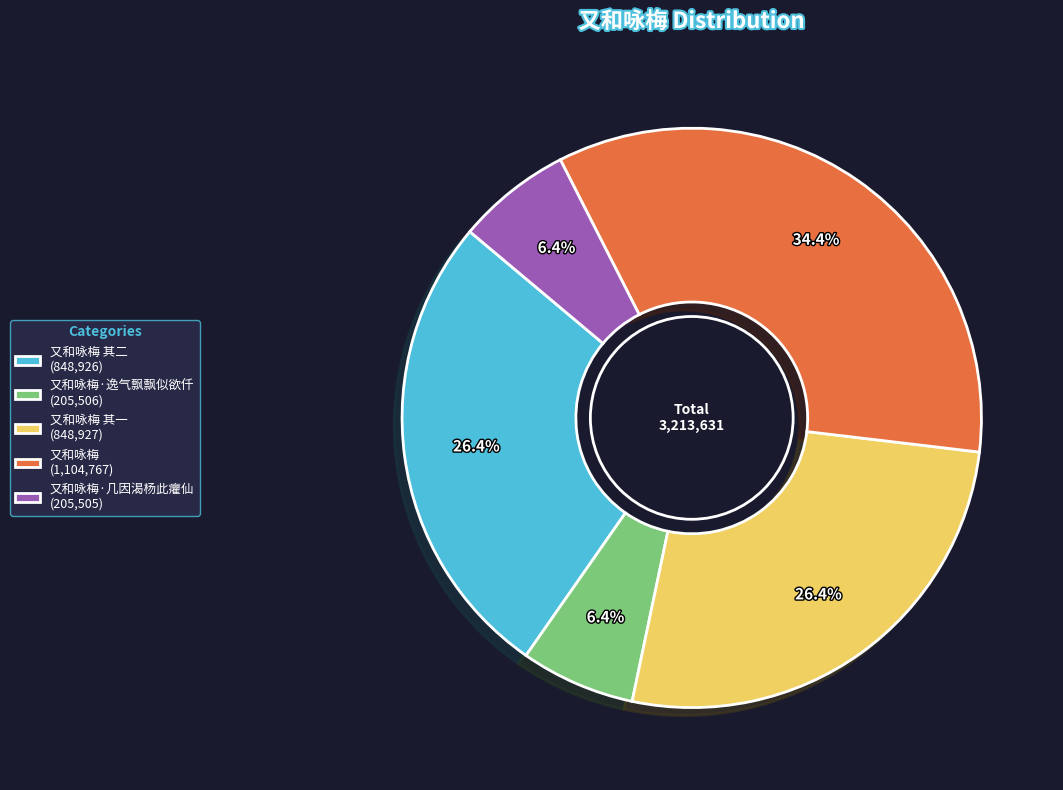

How many segments does this pie chart have?

5